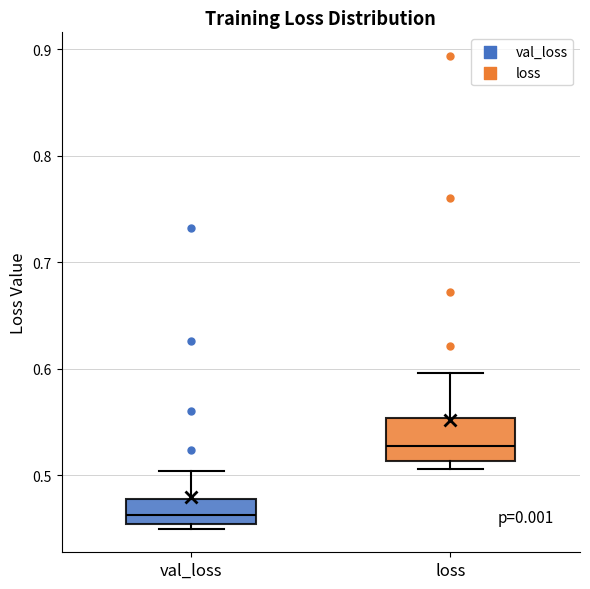

Where does the median line of the box for val_loss sit on the y-axis? The values are not printed on the chart, so give them approximately, as read against the axis.

0.46